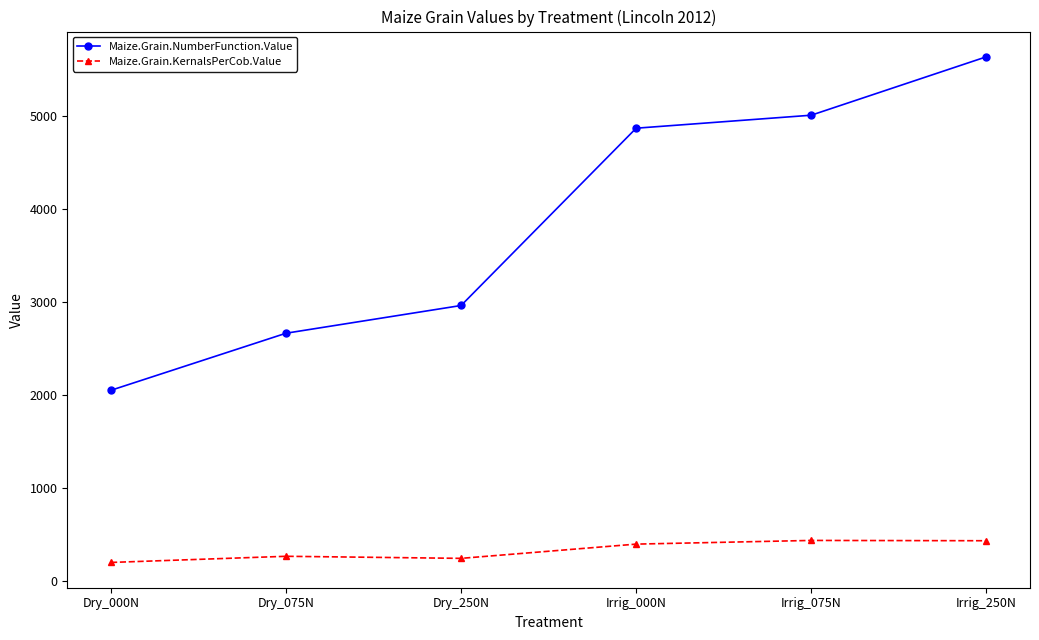

Does the chart display data point markers on the line(s)?

Yes